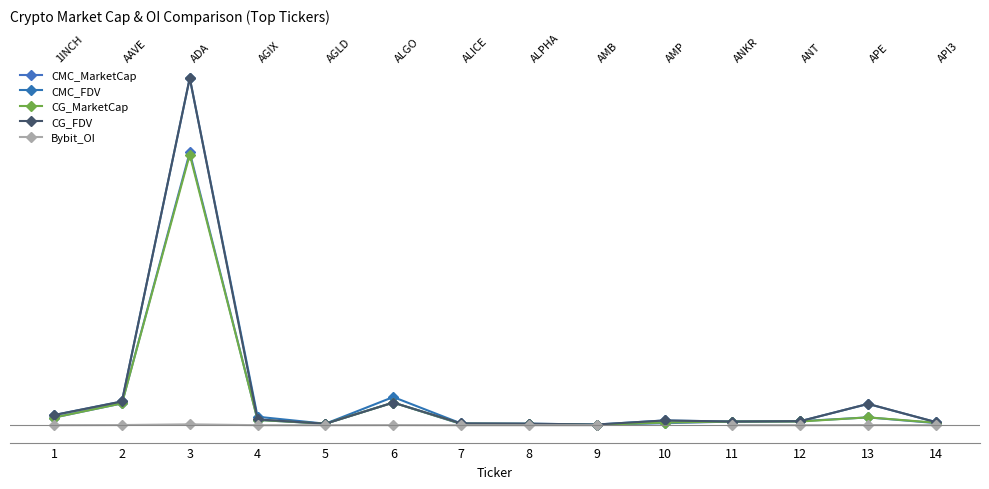

In CMC_FDV, how many points are higher than both neighbors (excluding endpoints)?

4